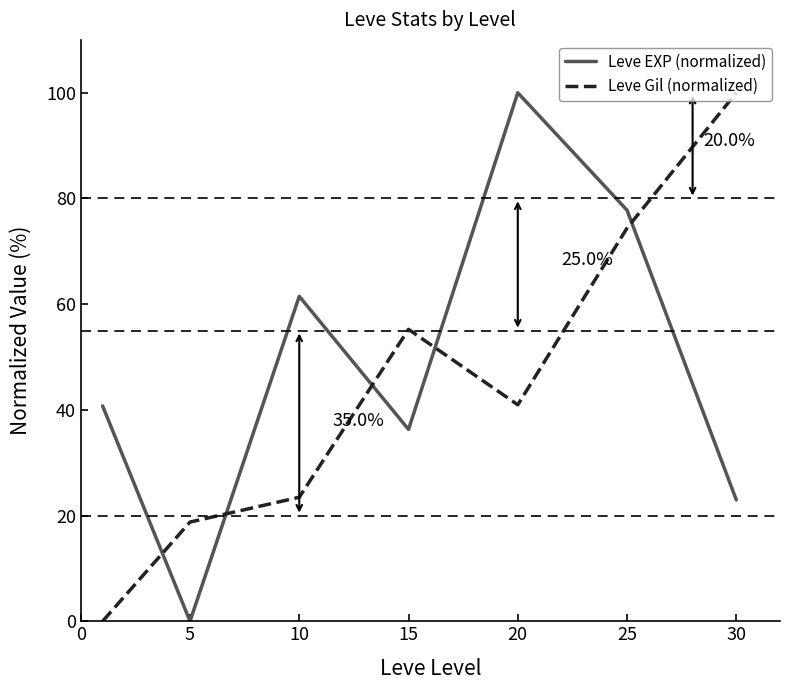

What is the difference between the maximum and minimum values in the Leve Gil (normalized) series?

100.0